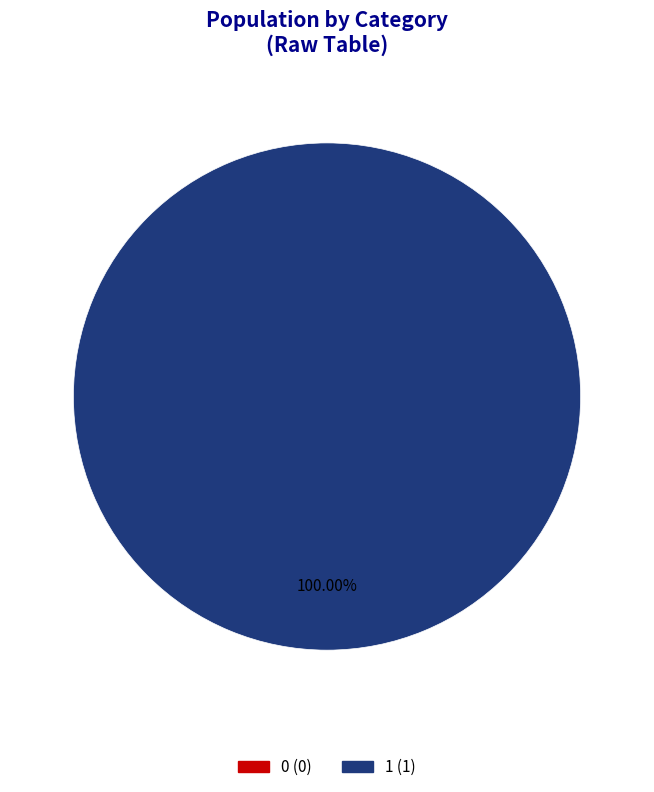

Rank the categories by value from lowest to highest.

0, 1